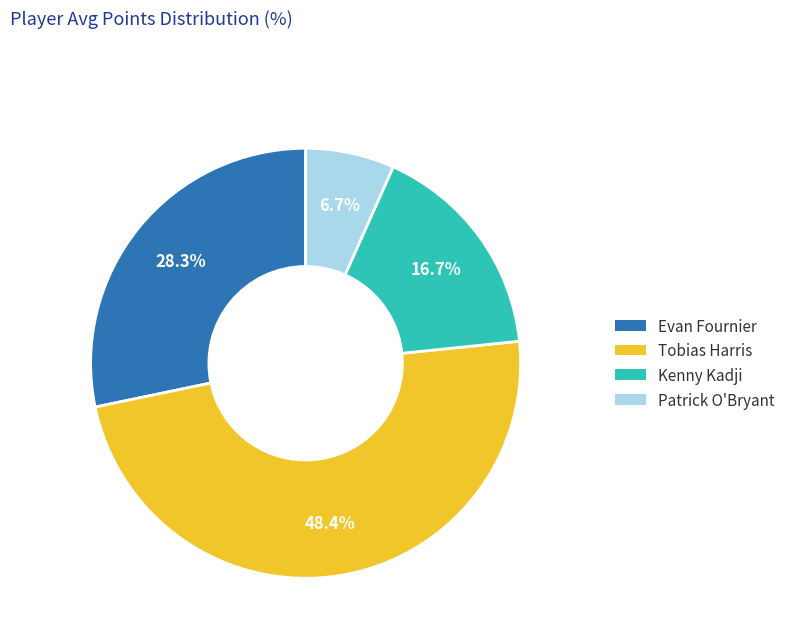

Is it true that Patrick O'Bryant is 7% of the pie?

True